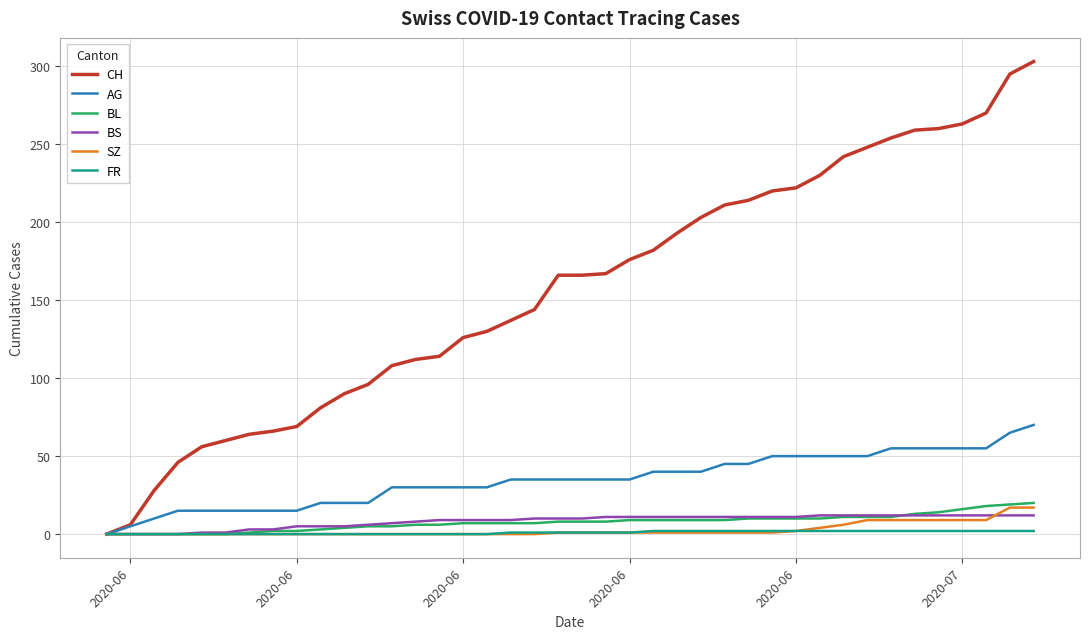

Which series has the largest total across all categories?

CH